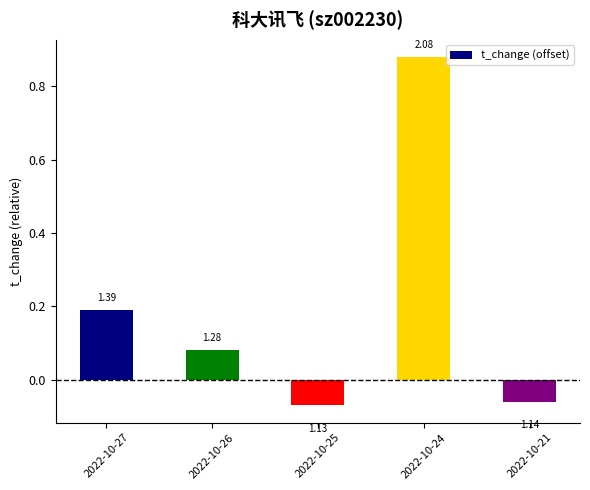

Which has a higher value, 2022-10-26 or 2022-10-27?

2022-10-27